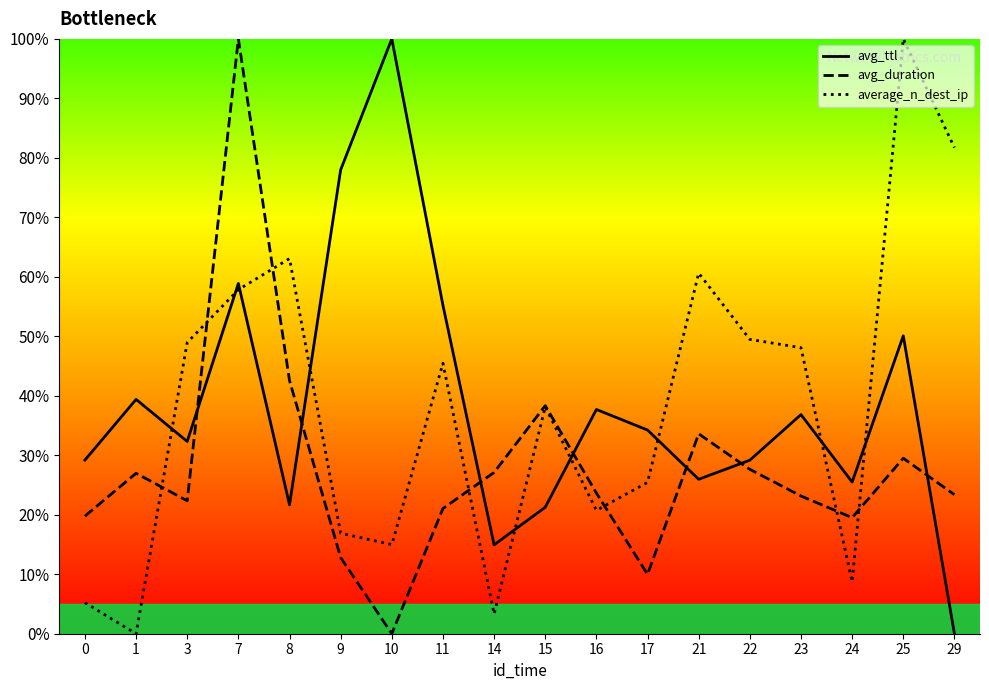

At which label does average_n_dest_ip reach its minimum?

1